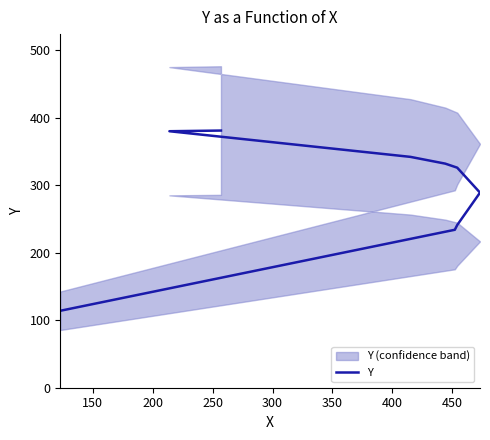

What is the difference between the values at 150 and 400?

108